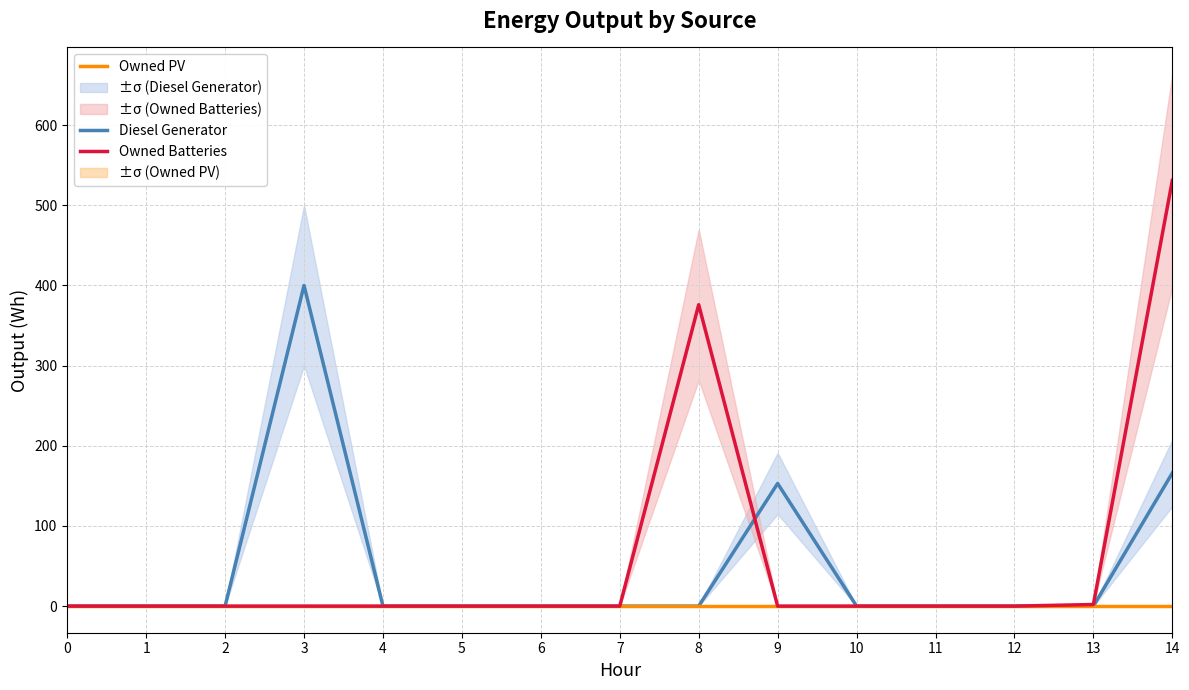

True or false: Owned Batteries has more than 1 points higher than both neighbors.

False